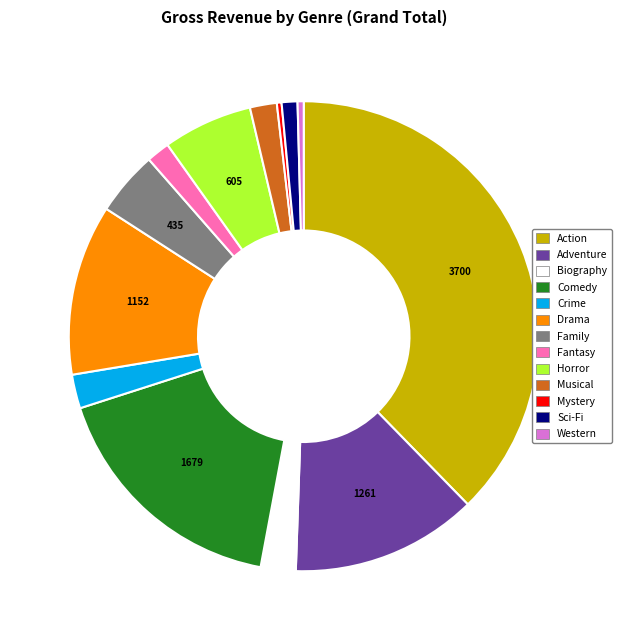

Between Sci-Fi and Biography, which is larger?

Biography